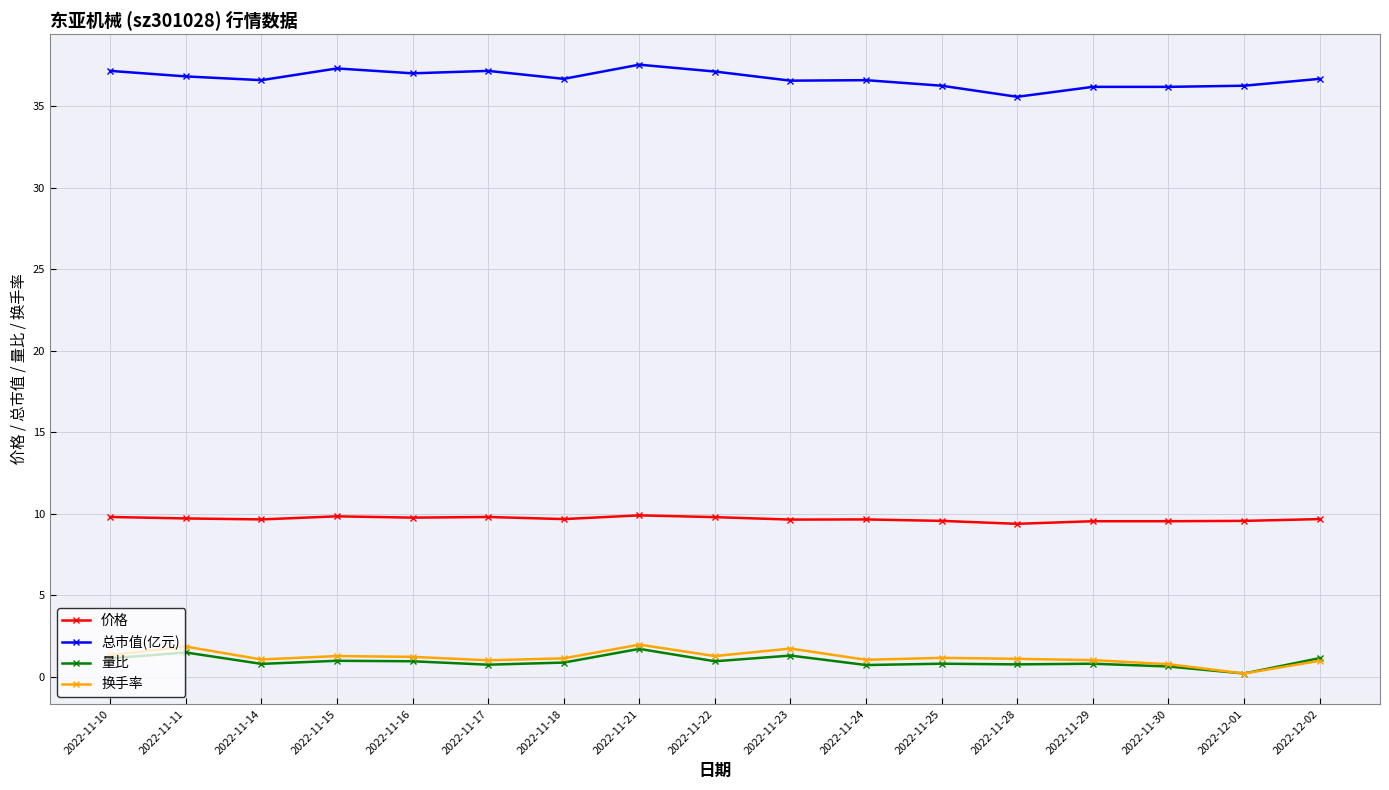

True or false: 价格 has more than 2 points higher than both neighbors.

True